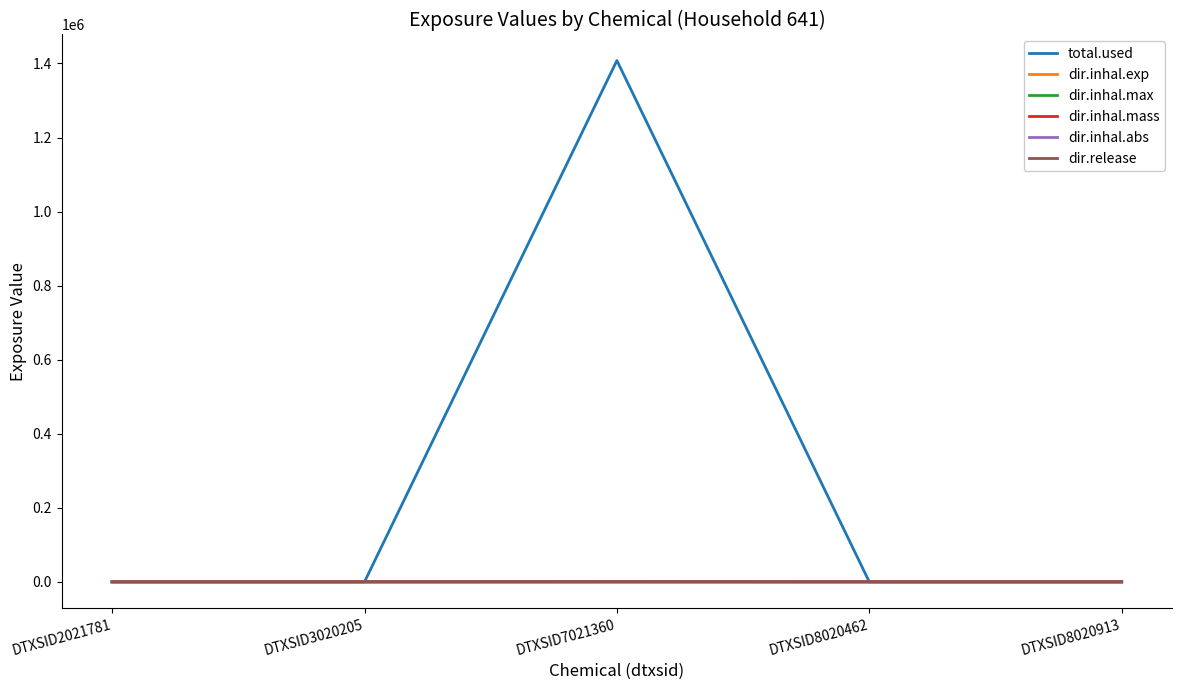

What is the maximum value shown in the chart?

1407852.6